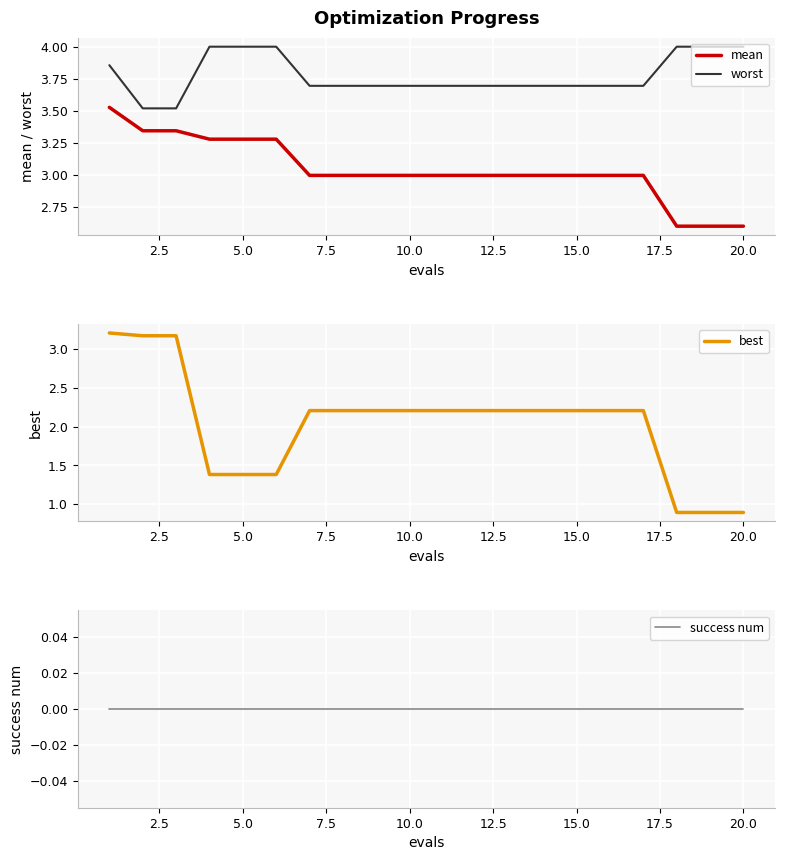

What is the sum of all mean values?

60.8